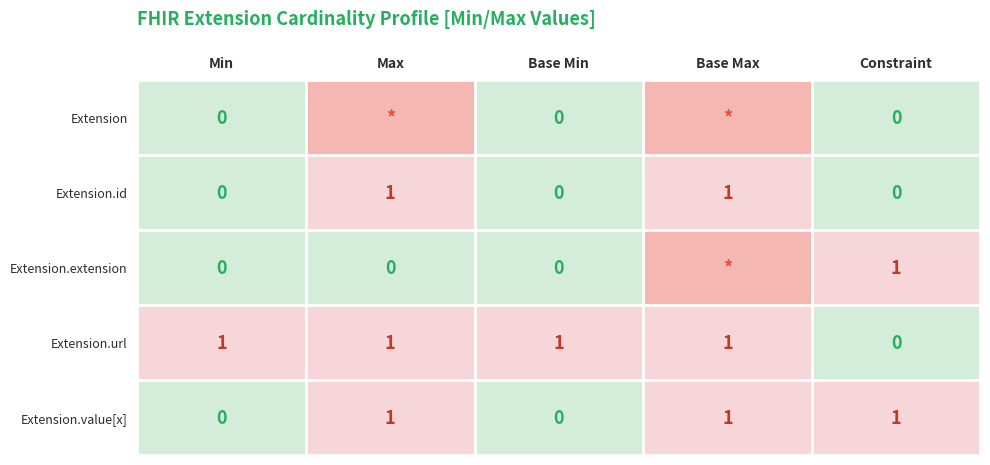

What is the difference between the highest and lowest values at Max?

2